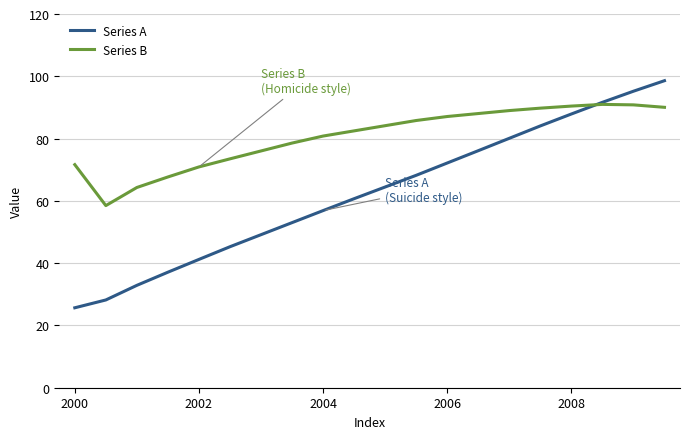

List the series in order of their overall mean, highest first.

Series B, Series A